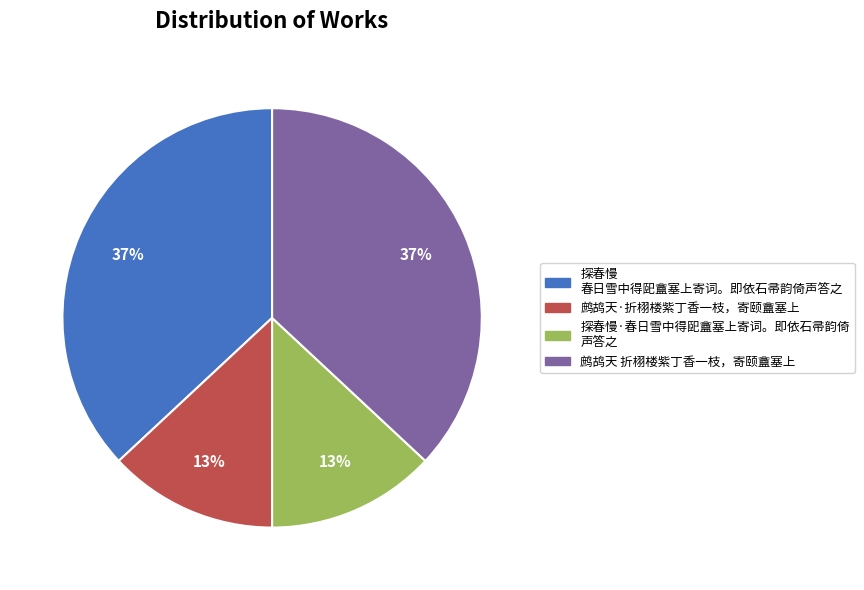

How many segments does this pie chart have?

4